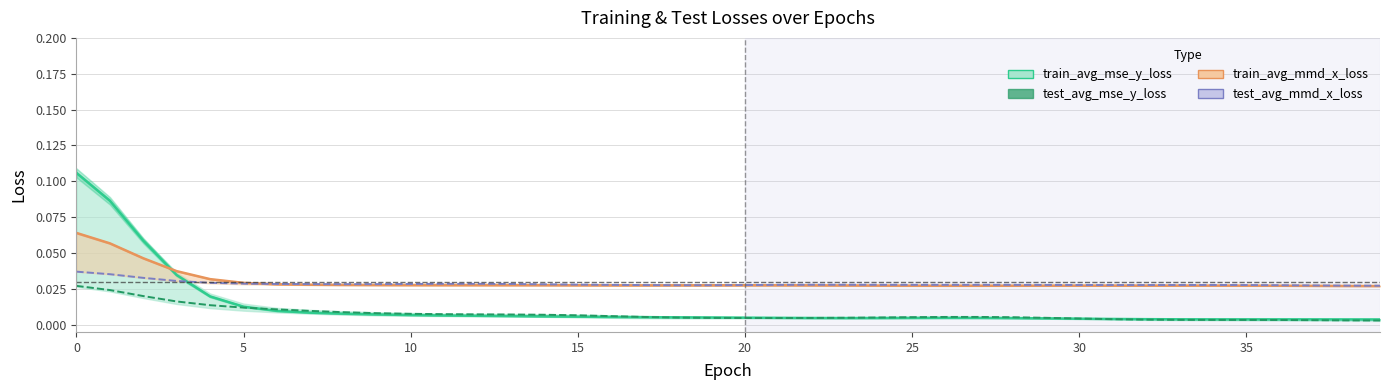

Which series changed the most between 35 and 36?

test_avg_mse_y_loss